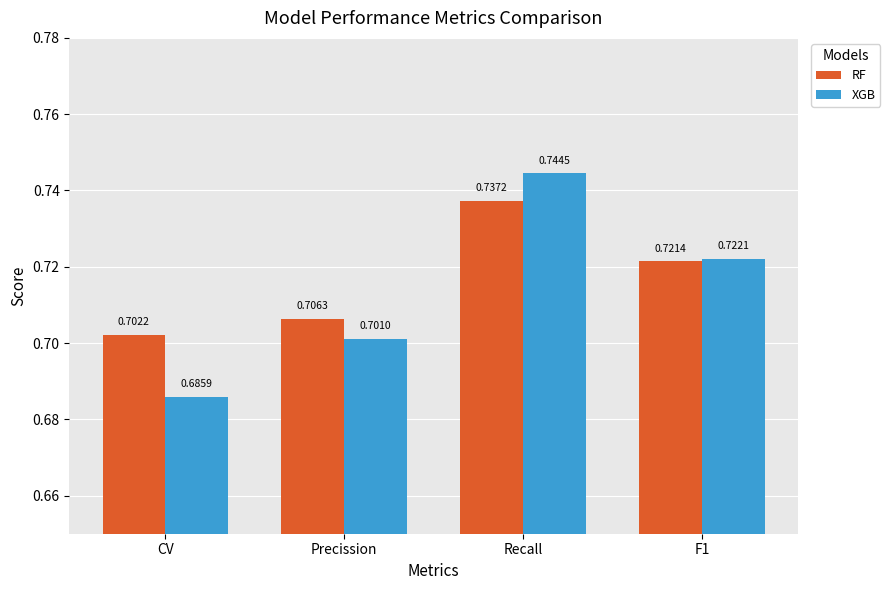

Are the bars grouped side by side (vs. stacked)?

Yes